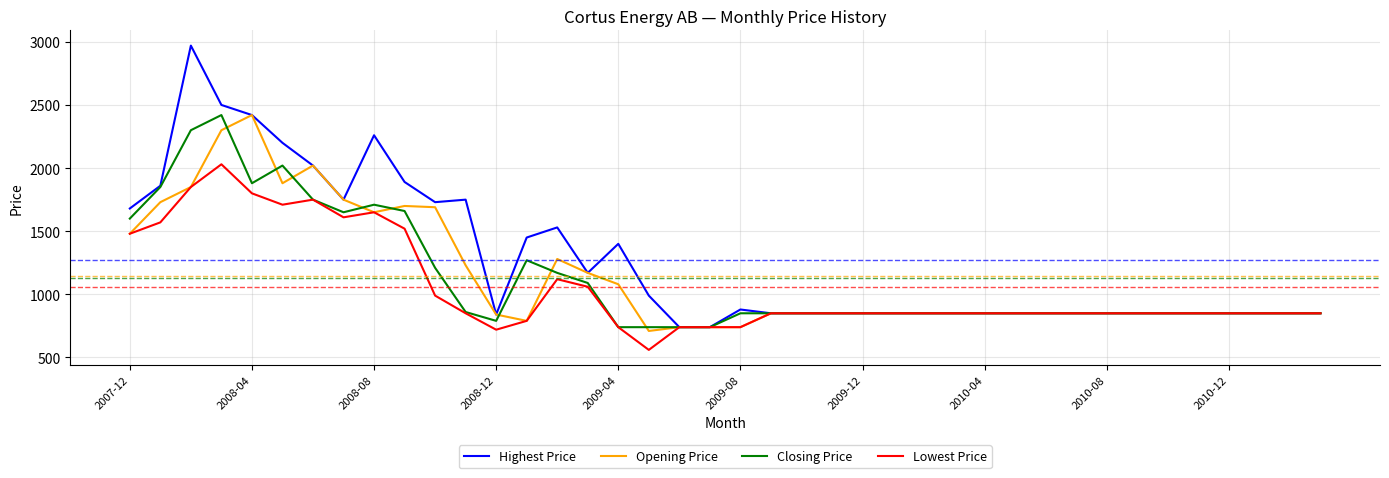

Which series has the largest range (max minus min)?

Highest Price